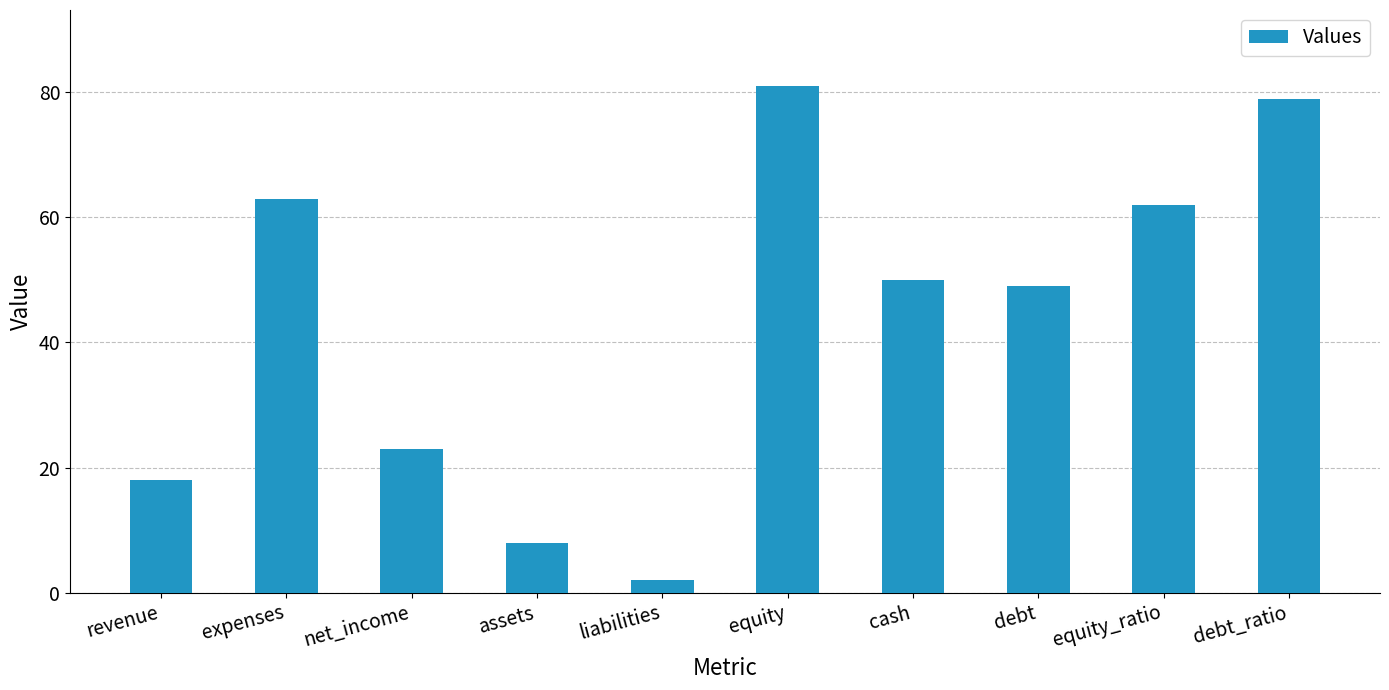

What is the difference between the second highest and minimum values?

77